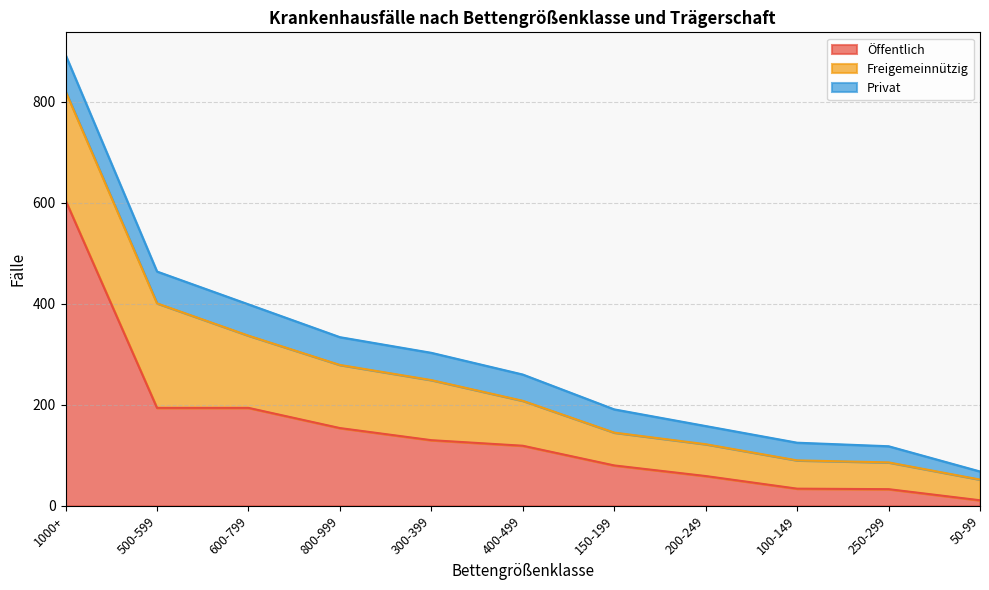

At which label does Öffentlich reach its minimum?

50-99